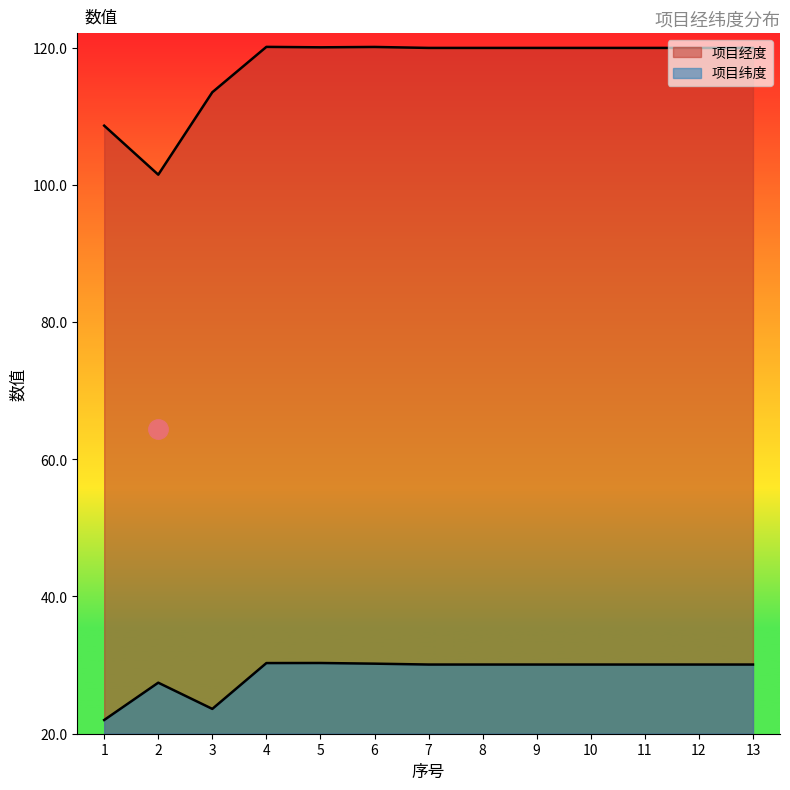

Does the chart have visible grid lines?

No